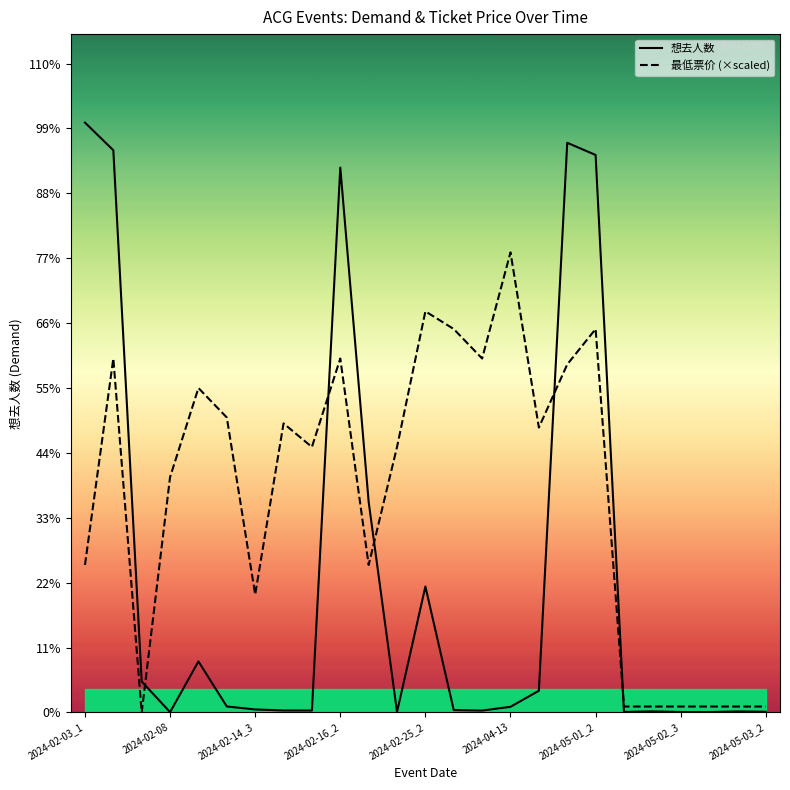

What is the difference between the maximum and minimum values in the 想去人数 series?

11489.0